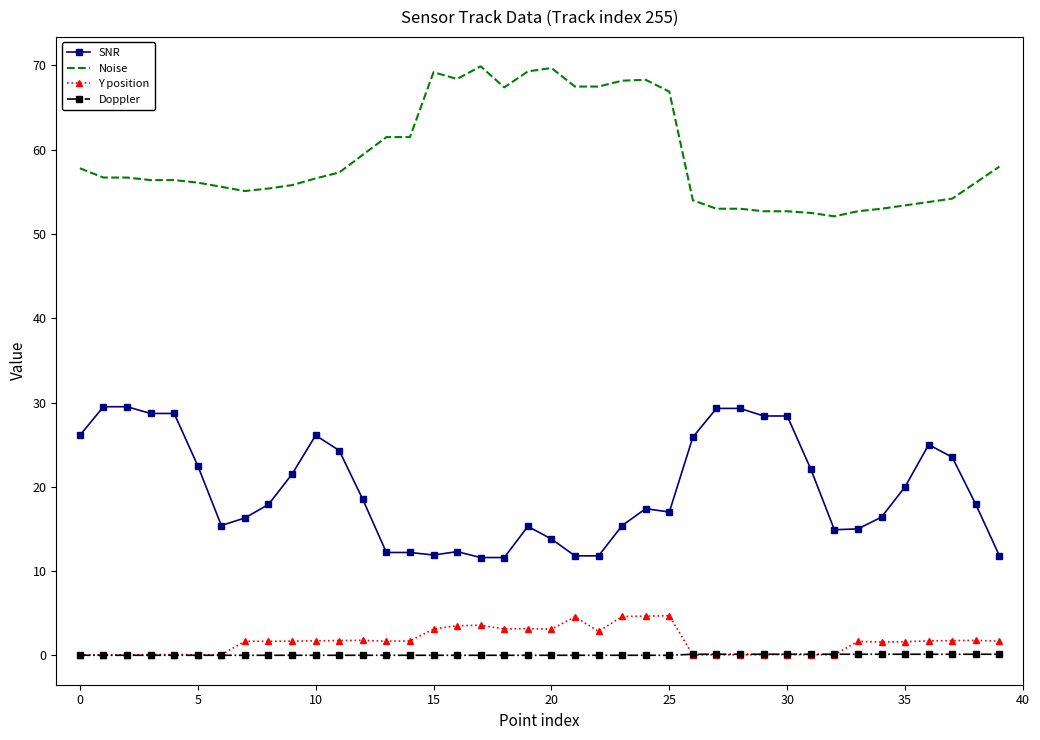

What is the greatest value displayed?

69.9